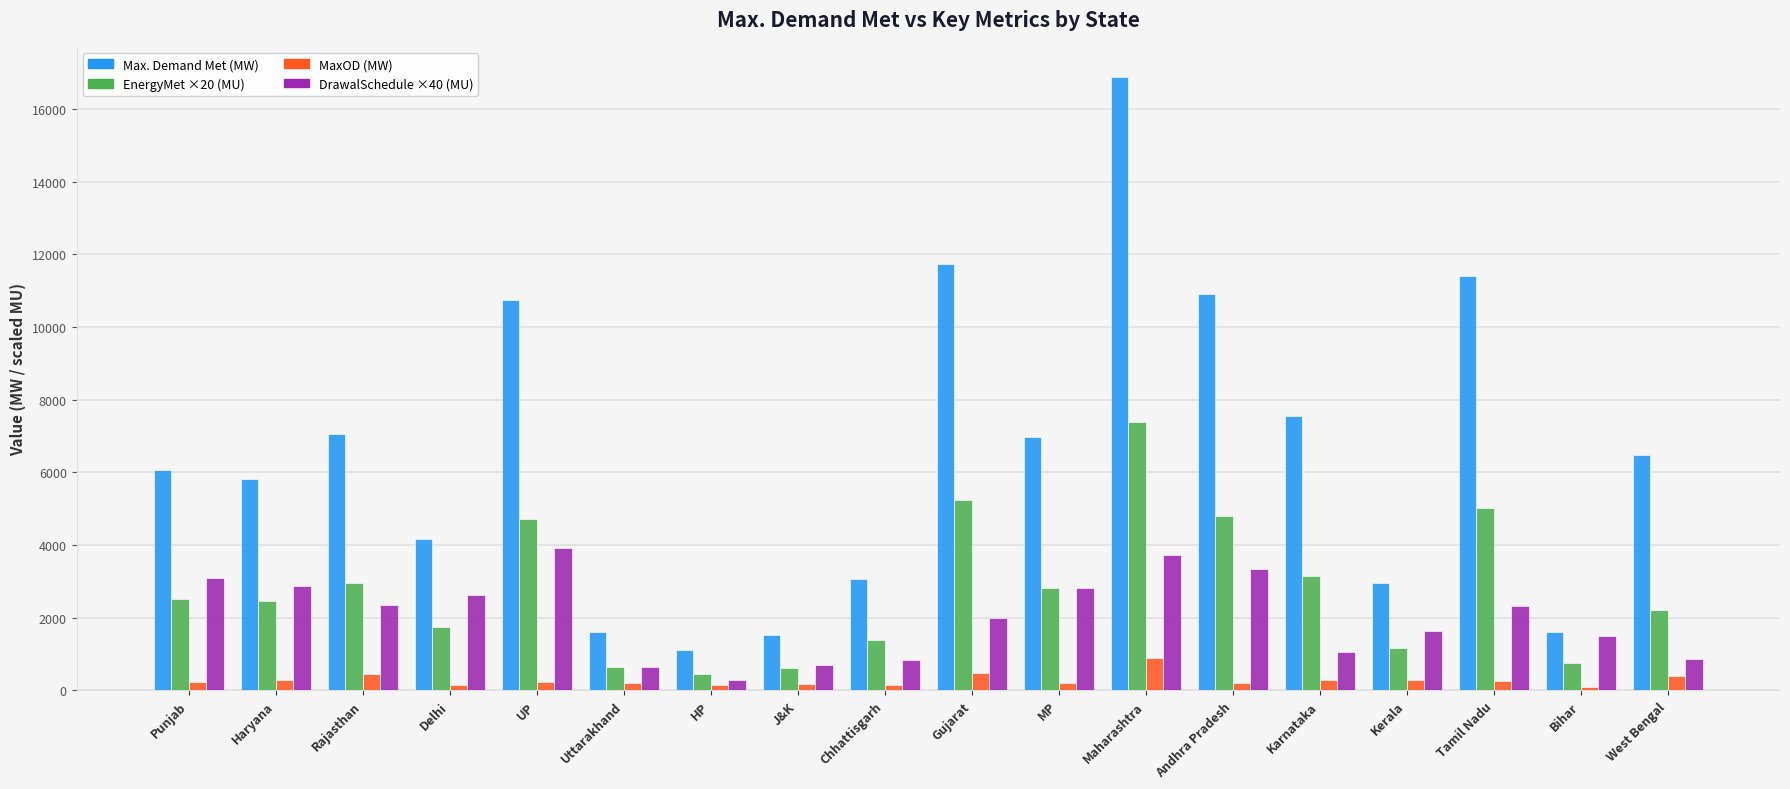

What is the greatest value displayed?

16871